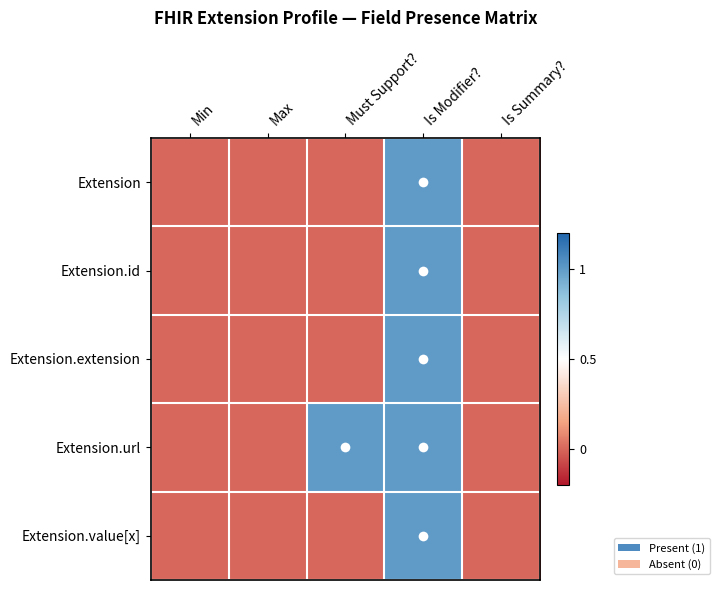

What is the maximum value shown in the chart?

1